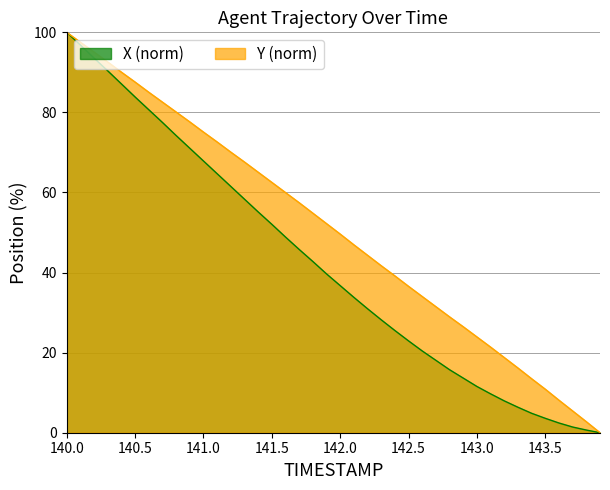

What is the sum of all X values?

1686.4